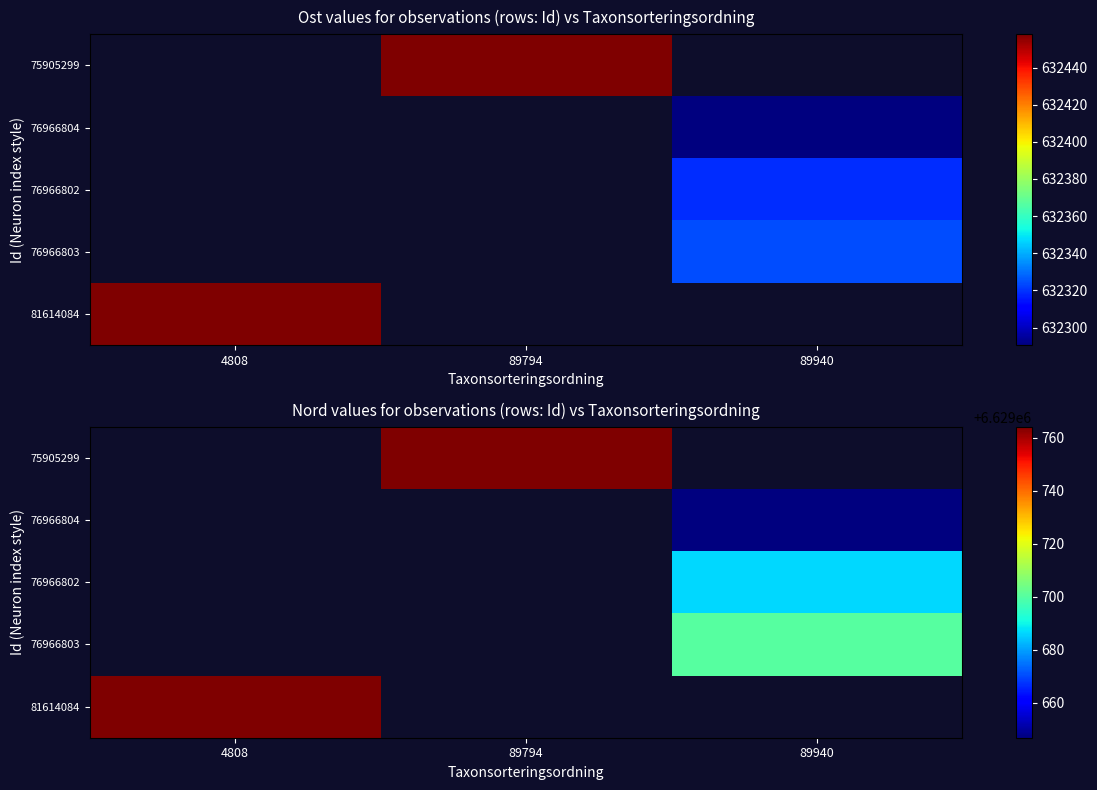

How many categories are shown in the chart?

3